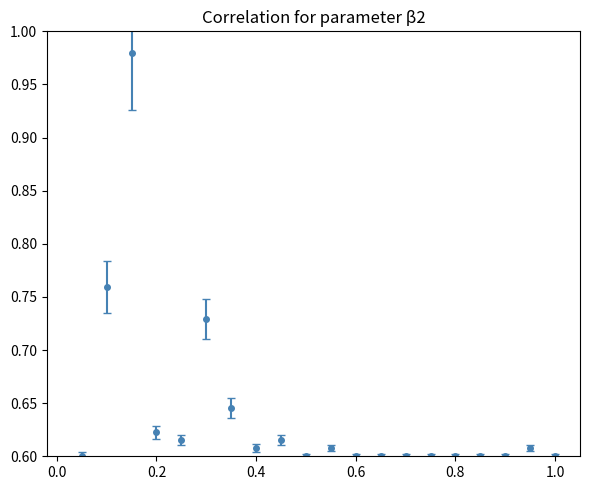

True or false: the data has more than 0 interior local peaks.

True